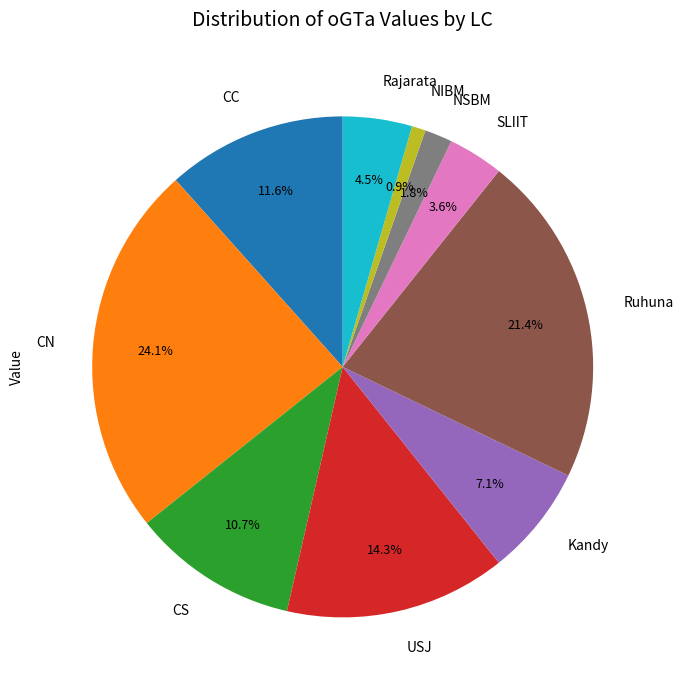

To the nearest percent, what is the combined percentage of CS and USJ?

25%